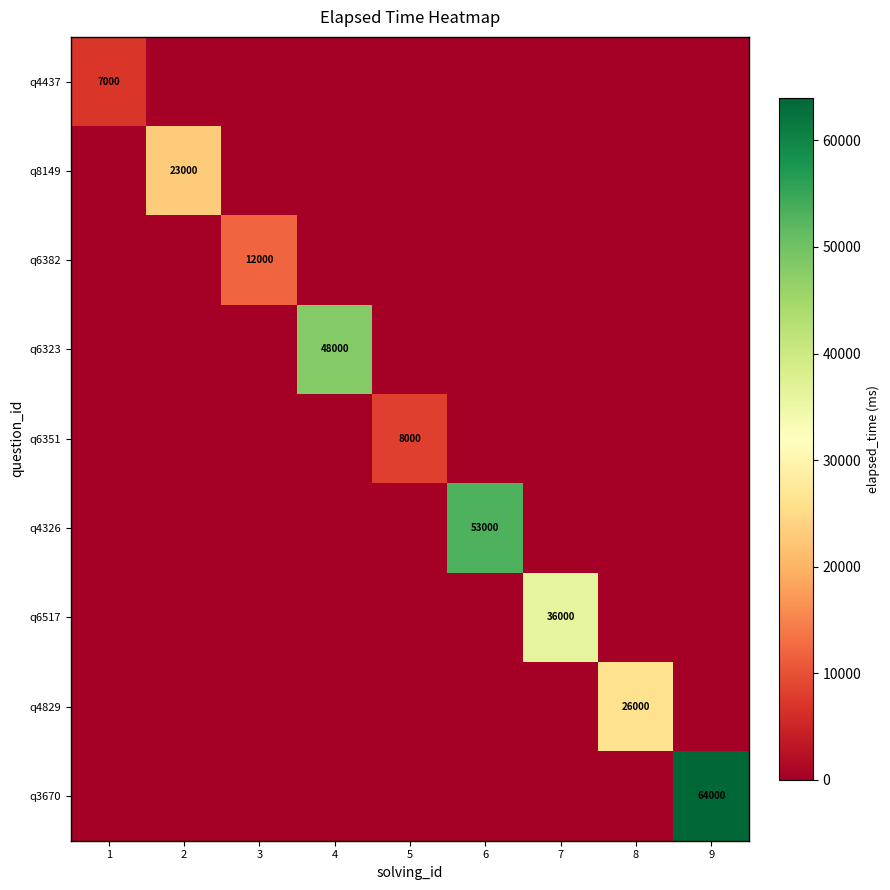

Is it true that q4829 equals -15304 at 1?

False